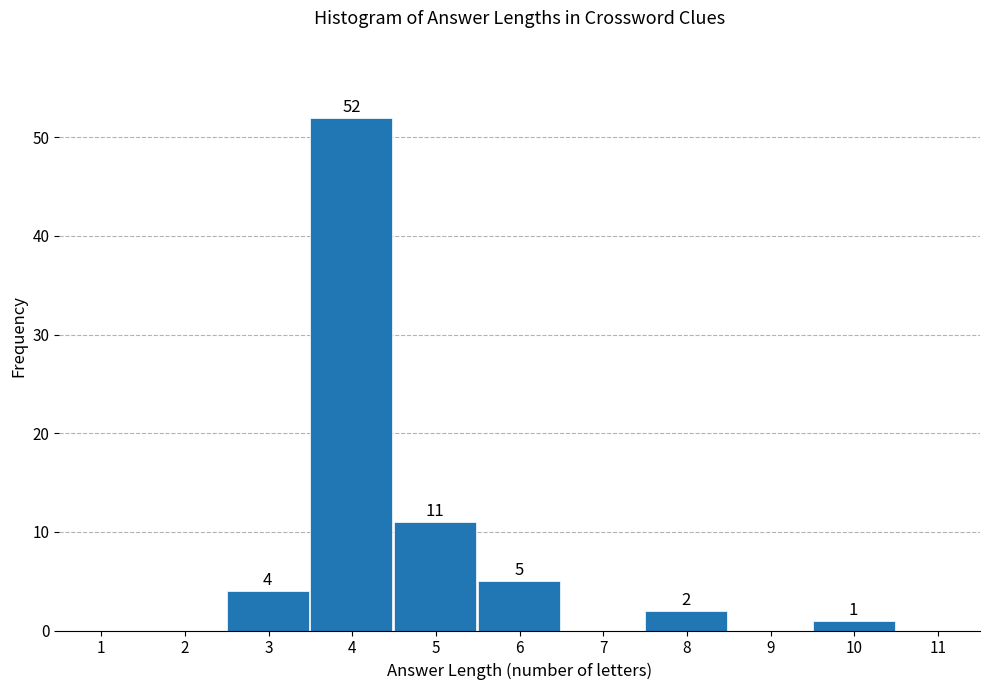

Reading right to left, extract all data points from this chart.

11=0	10=1	9=0	8=2	7=0	6=5	5=11	4=52	3=4	2=0	1=0